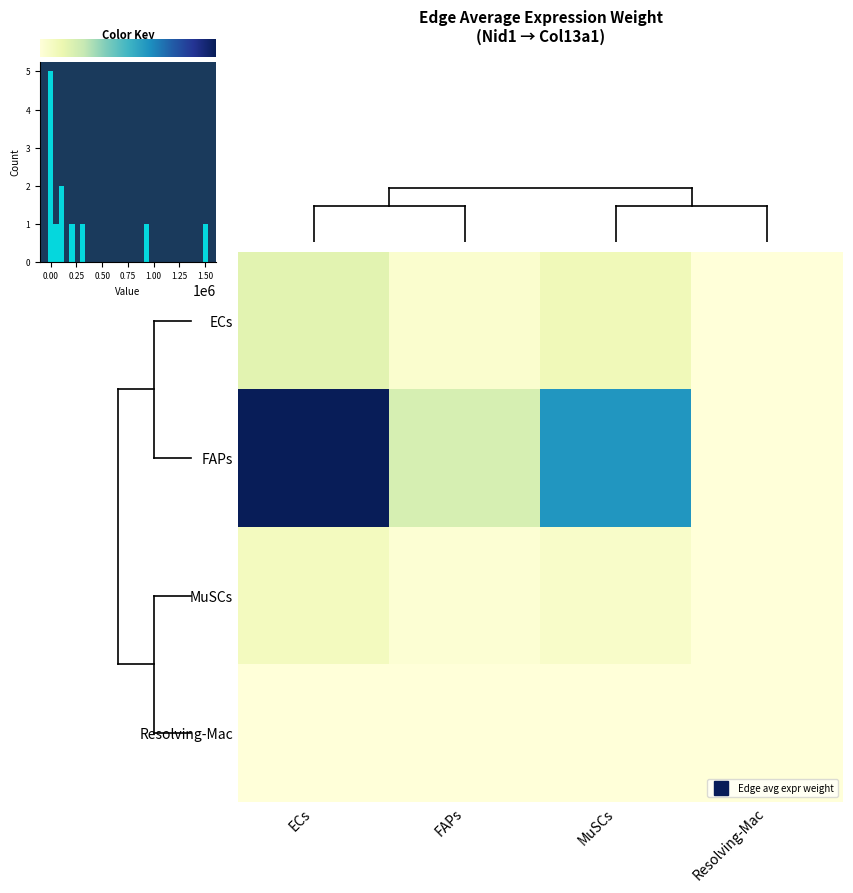

At which category is the sum across all series the highest?

ECs